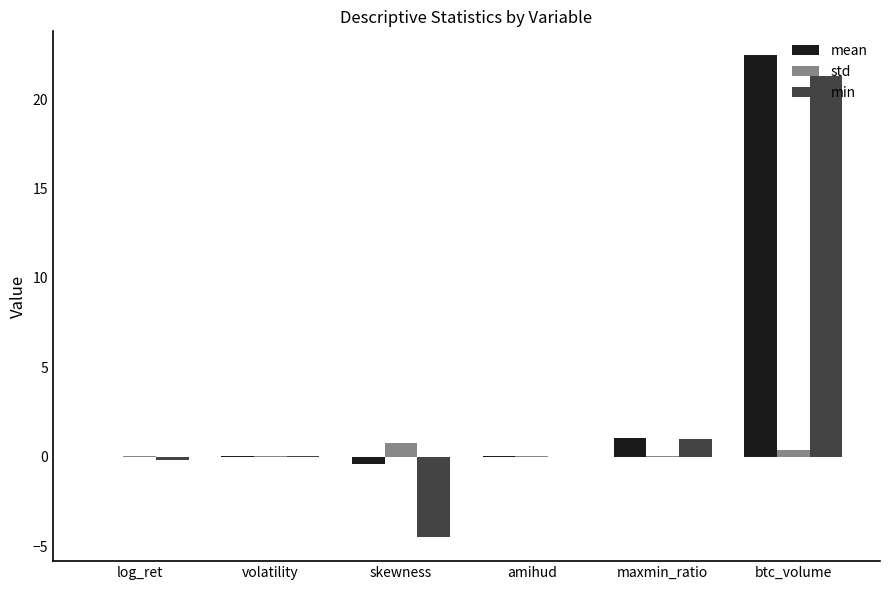

What is the greatest value displayed?

22.5